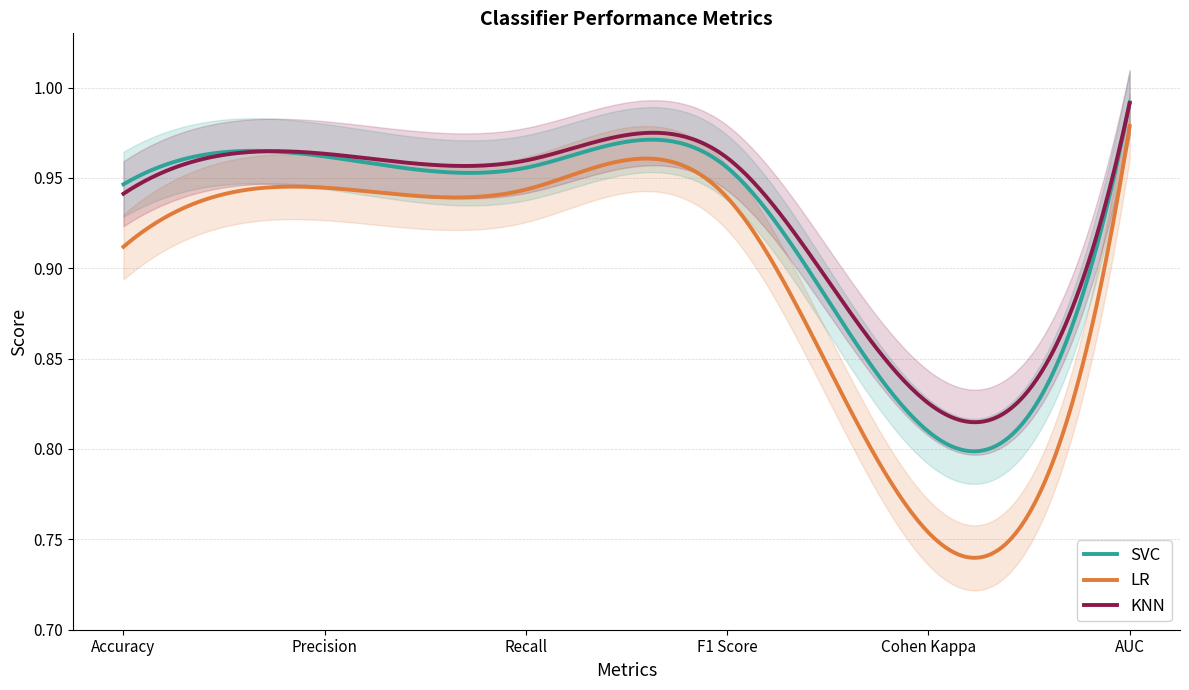

Which category has the highest value across all series?

AUC